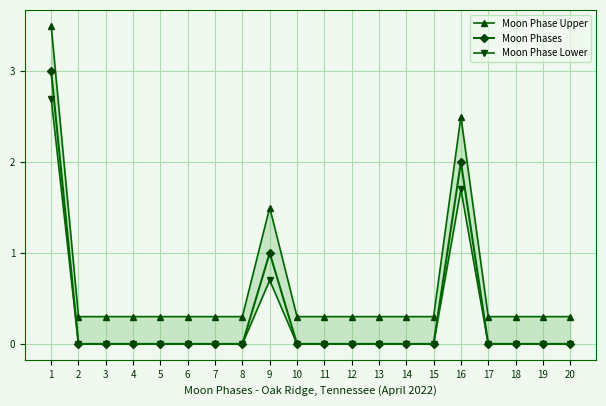

True or false: Moon Phases has more than 1 points higher than both neighbors.

True